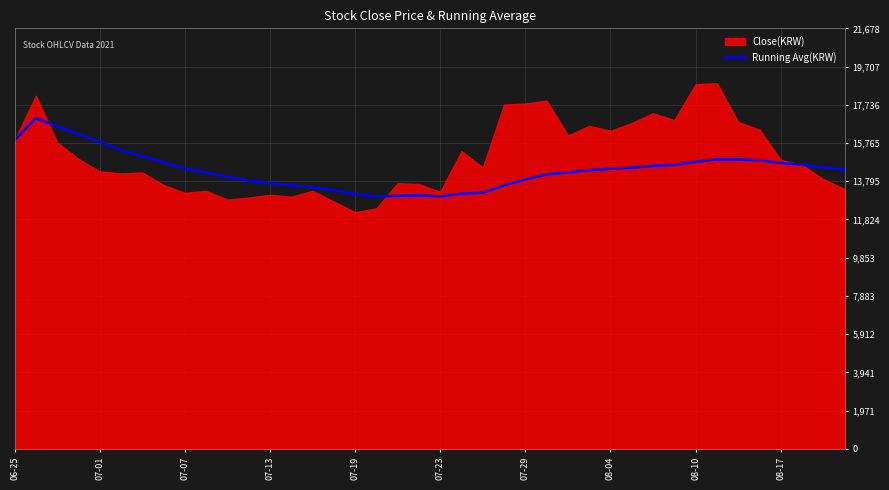

What is the highest value of the Running Avg(KRW) series?

17050